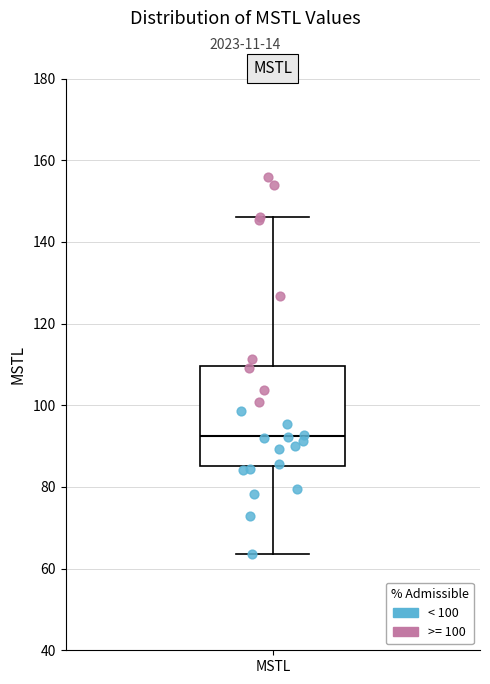

Read this box plot against the y-axis: the position of the median line, the range covered by the box, and the ends of both whiskers. The values are not printed on the chart, so give them approximately, as read against the axis.

median 92, box 86 to 110, whiskers 64 to 146